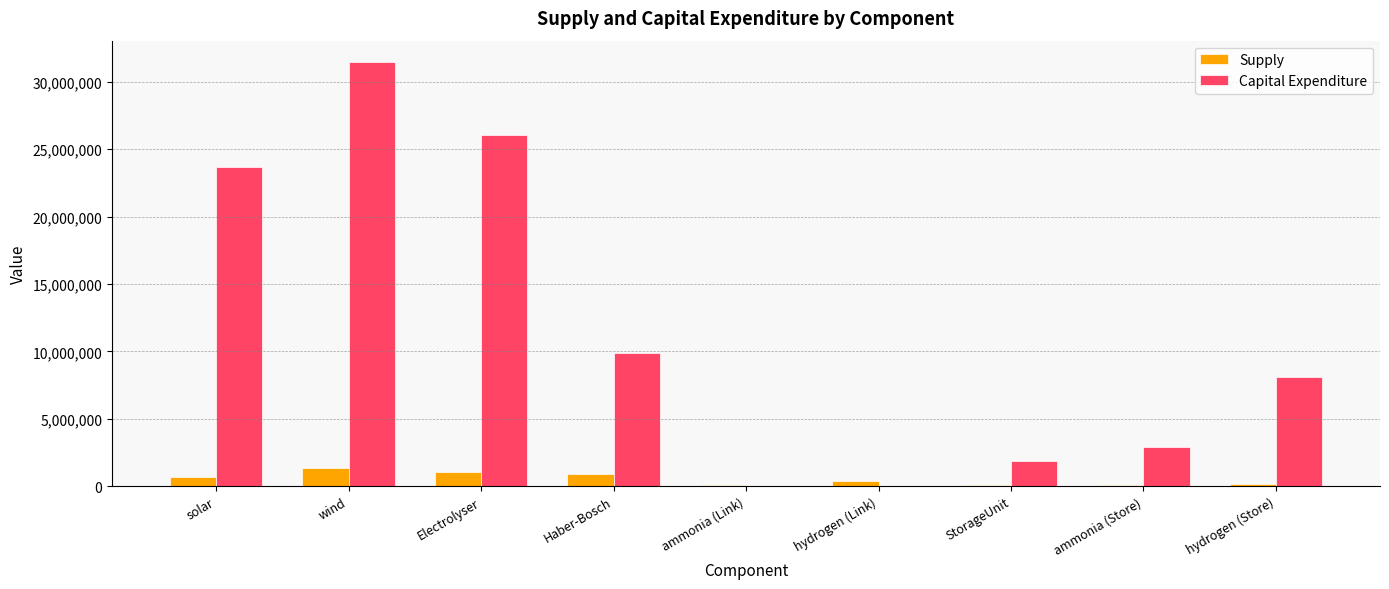

How many distinct data groups are displayed?

2